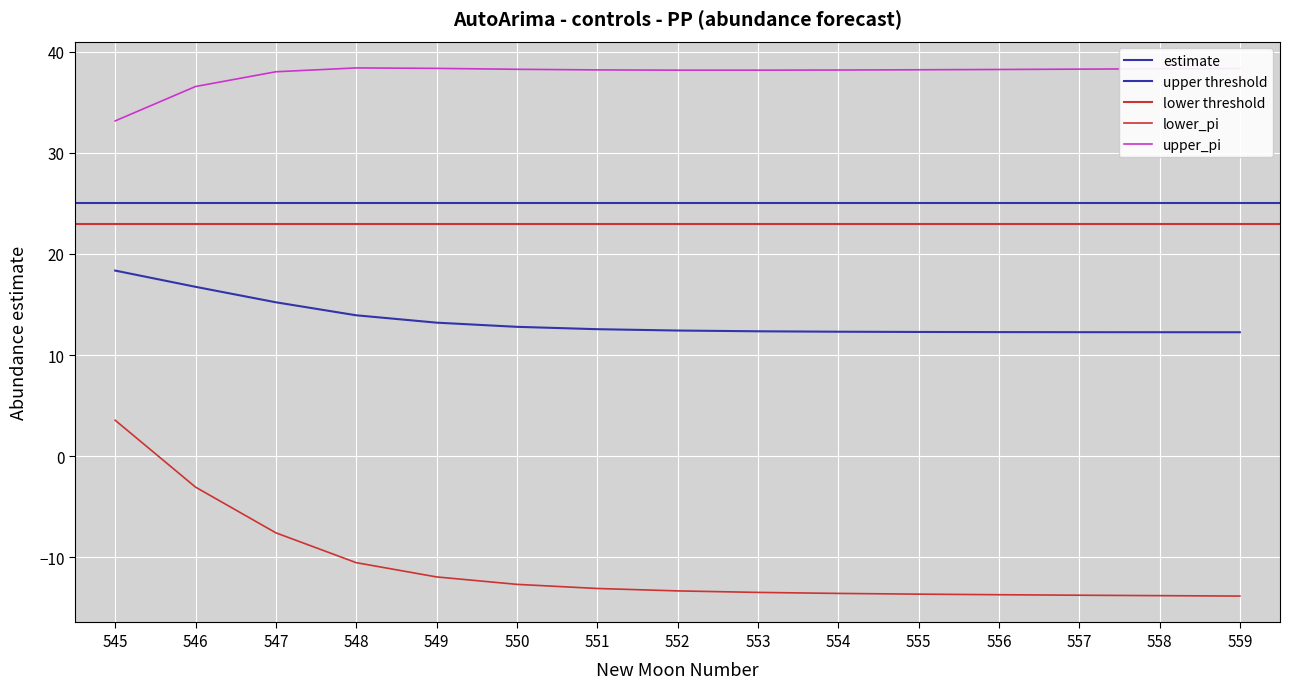

Is this an area chart (filled region under the line)?

No